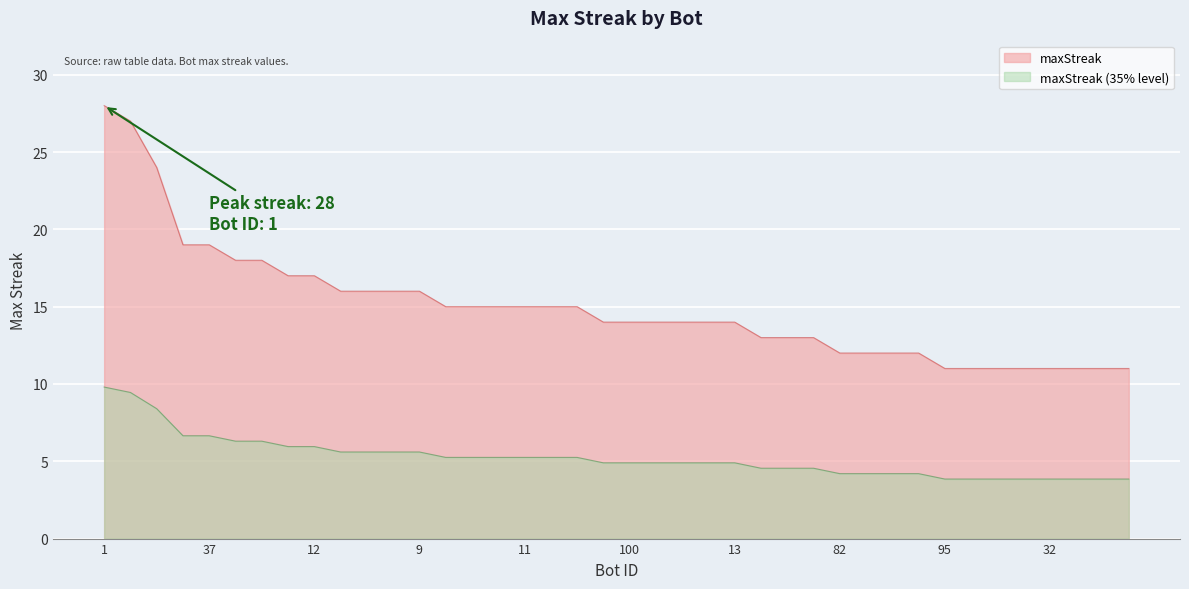

The chart shows a value of 11 at 53. True or false?

True